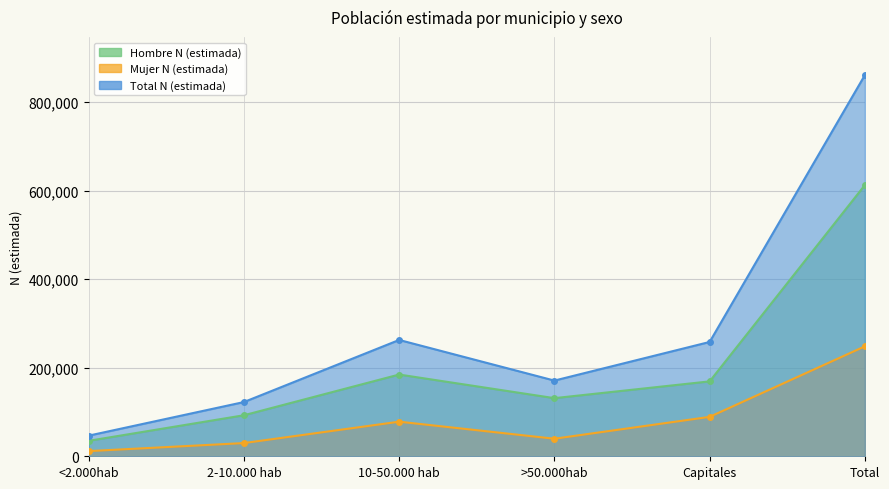

Reading left to right, transcribe all the data shown in this chart.

Hombre N (estimada): <2.000hab=34932	2-10.000 hab=92697	10-50.000 hab=184693	>50.000hab=131362	Capitales=169261	Total=612944
Mujer N (estimada): <2.000hab=11693	2-10.000 hab=29849	10-50.000 hab=78174	>50.000hab=39683	Capitales=89076	Total=248475
Total N (estimada): <2.000hab=46625	2-10.000 hab=122546	10-50.000 hab=262867	>50.000hab=171045	Capitales=258337	Total=861419